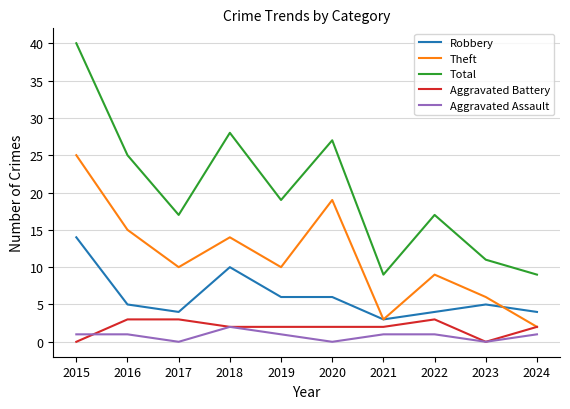

Which category has the highest value in the Total series?

2015